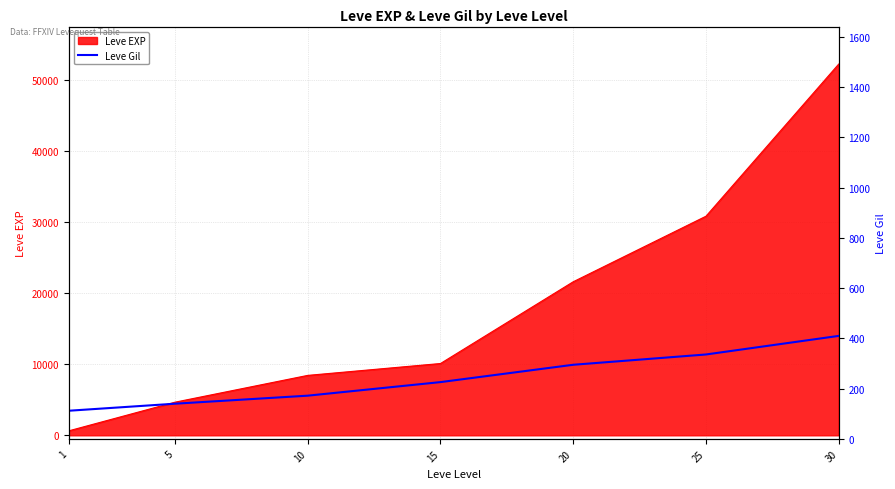

How many lines are shown in the chart?

1